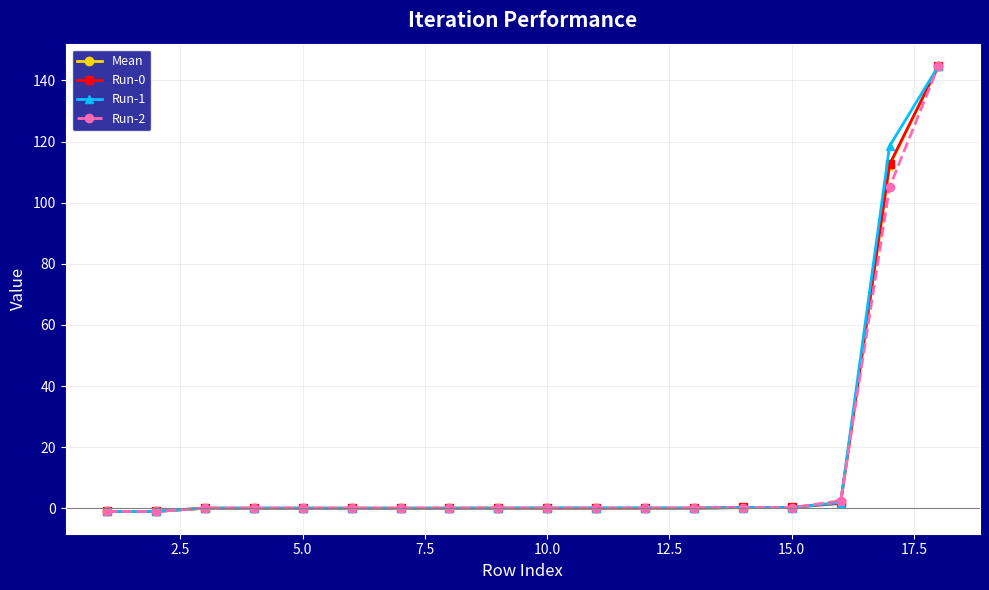

What is the maximum value for Run-0?

144.7